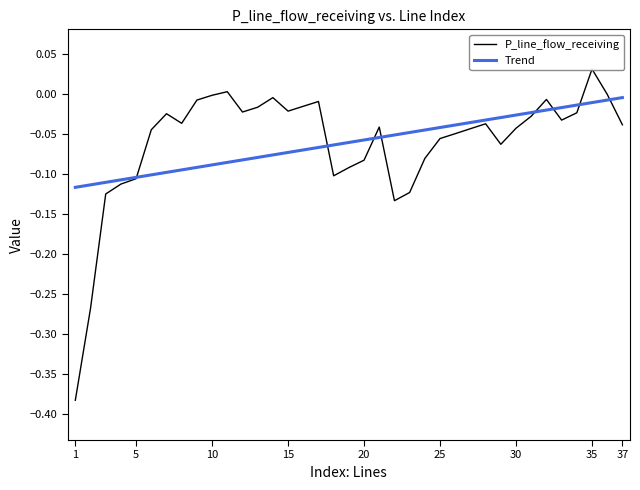

How many data points in P_line_flow_receiving are above 0?

3